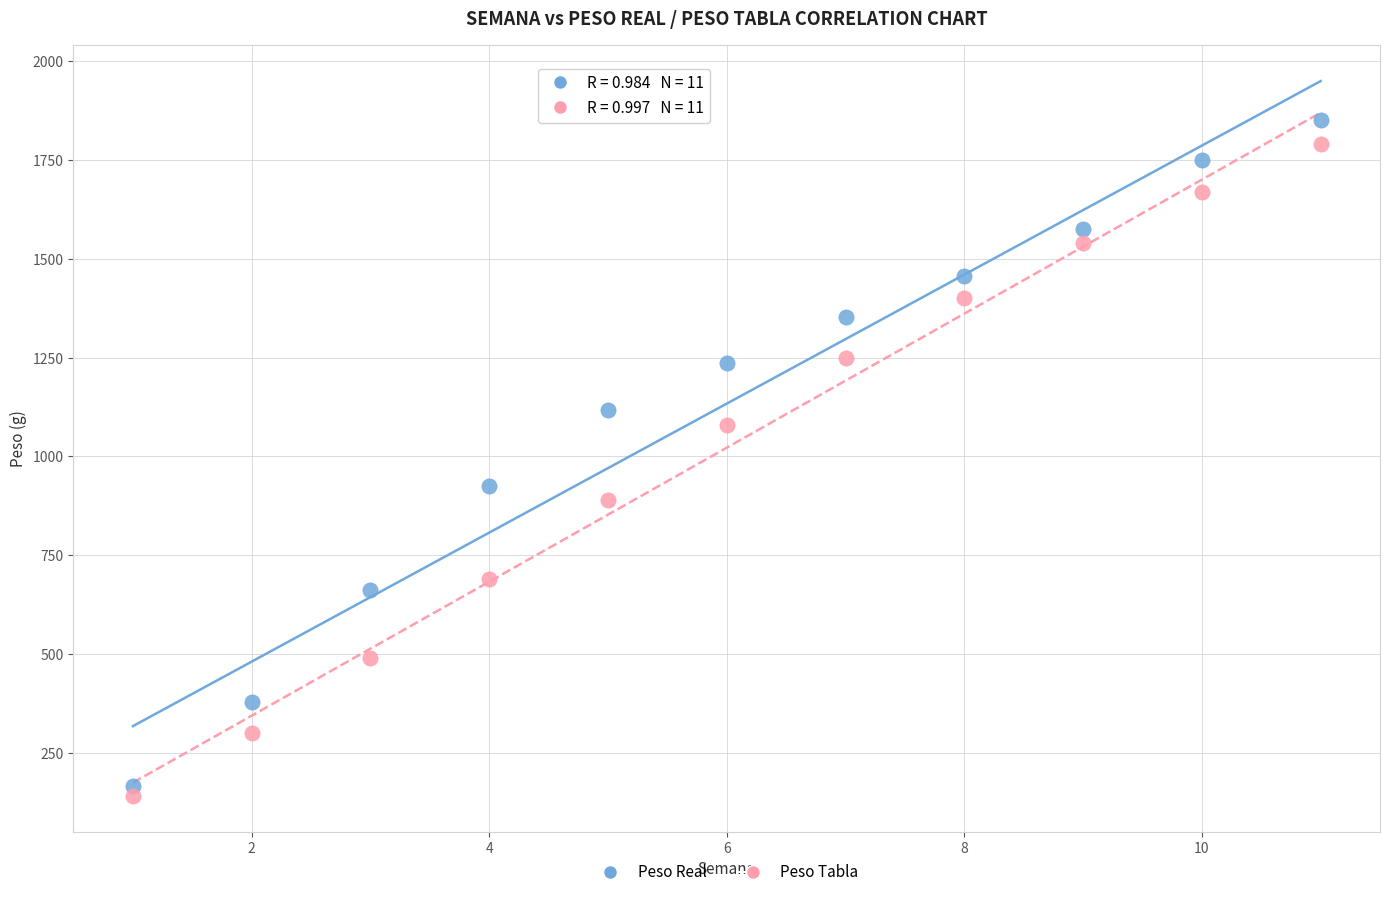

What are all the series names shown in the legend?

Peso Real, Peso Tabla